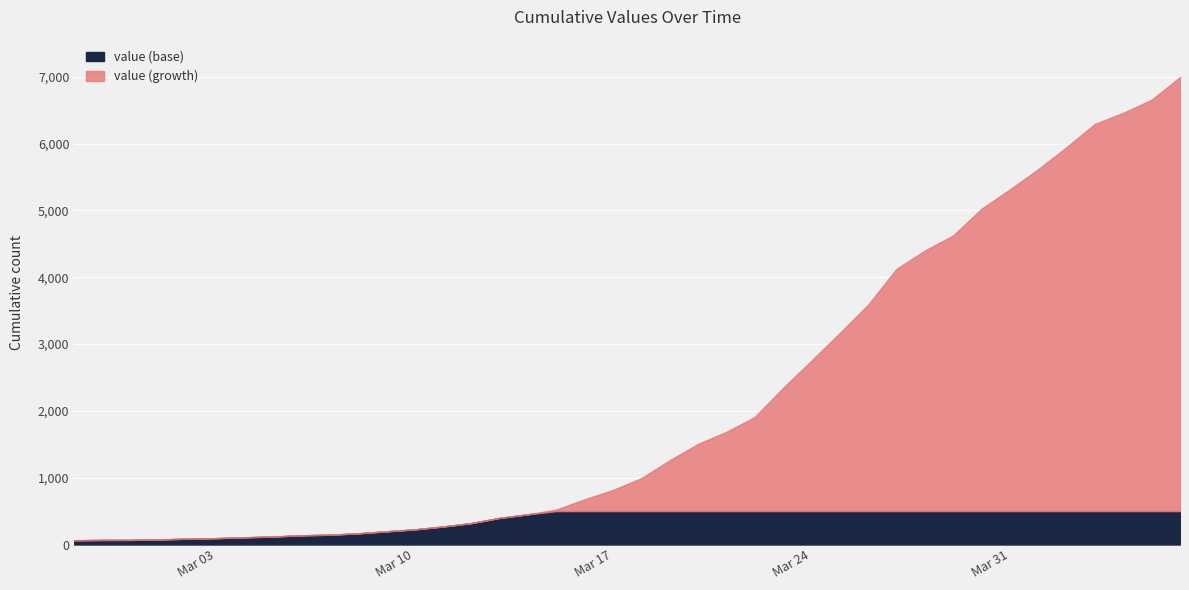

What is the highest value of the value (base) series?

500